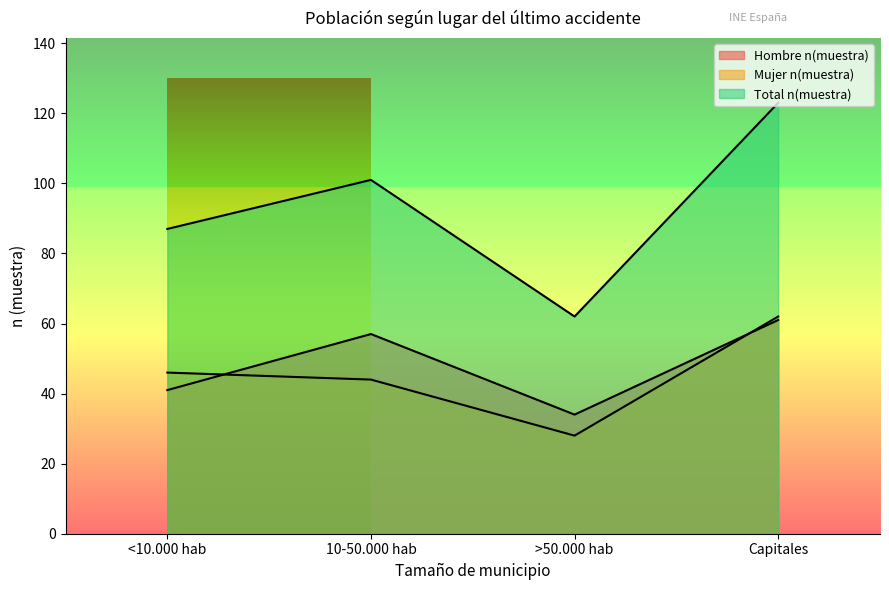

The Mujer n(muestra) series shows 21 at Capitales. True or false?

False